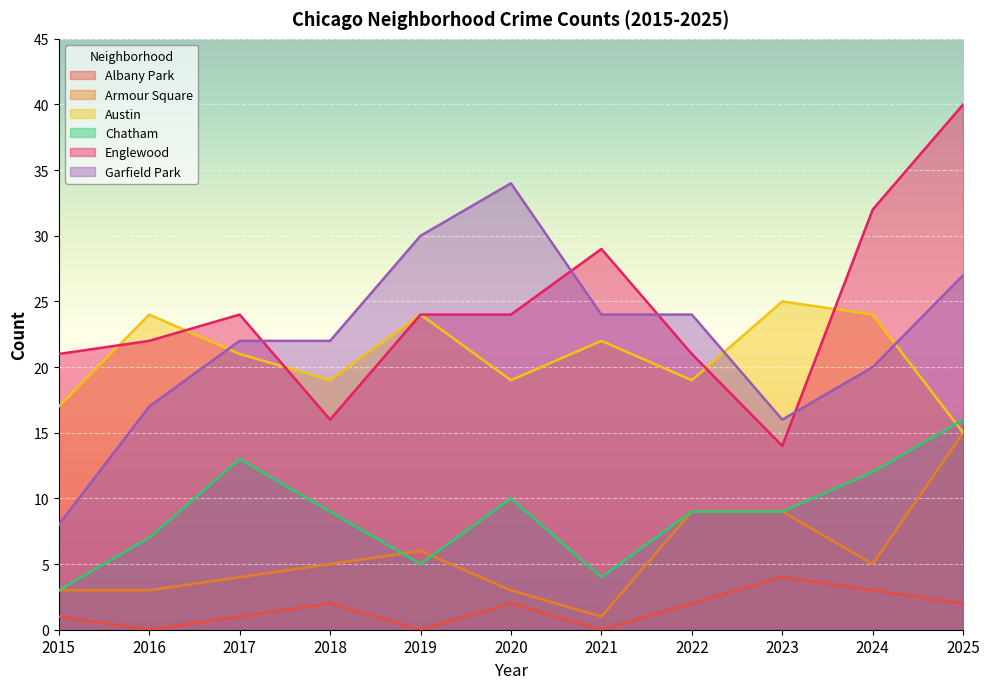

Reading left to right, extract all data points from this chart.

Albany Park: 2015=1	2016=0	2017=1	2018=2	2019=0	2020=2	2021=0	2022=2	2023=4	2024=3	2025=2
Armour Square: 2015=3	2016=3	2017=4	2018=5	2019=6	2020=3	2021=1	2022=9	2023=9	2024=5	2025=15
Austin: 2015=17	2016=24	2017=21	2018=19	2019=24	2020=19	2021=22	2022=19	2023=25	2024=24	2025=15
Chatham: 2015=3	2016=7	2017=13	2018=9	2019=5	2020=10	2021=4	2022=9	2023=9	2024=12	2025=16
Englewood: 2015=21	2016=22	2017=24	2018=16	2019=24	2020=24	2021=29	2022=21	2023=14	2024=32	2025=40
Garfield Park: 2015=8	2016=17	2017=22	2018=22	2019=30	2020=34	2021=24	2022=24	2023=16	2024=20	2025=27